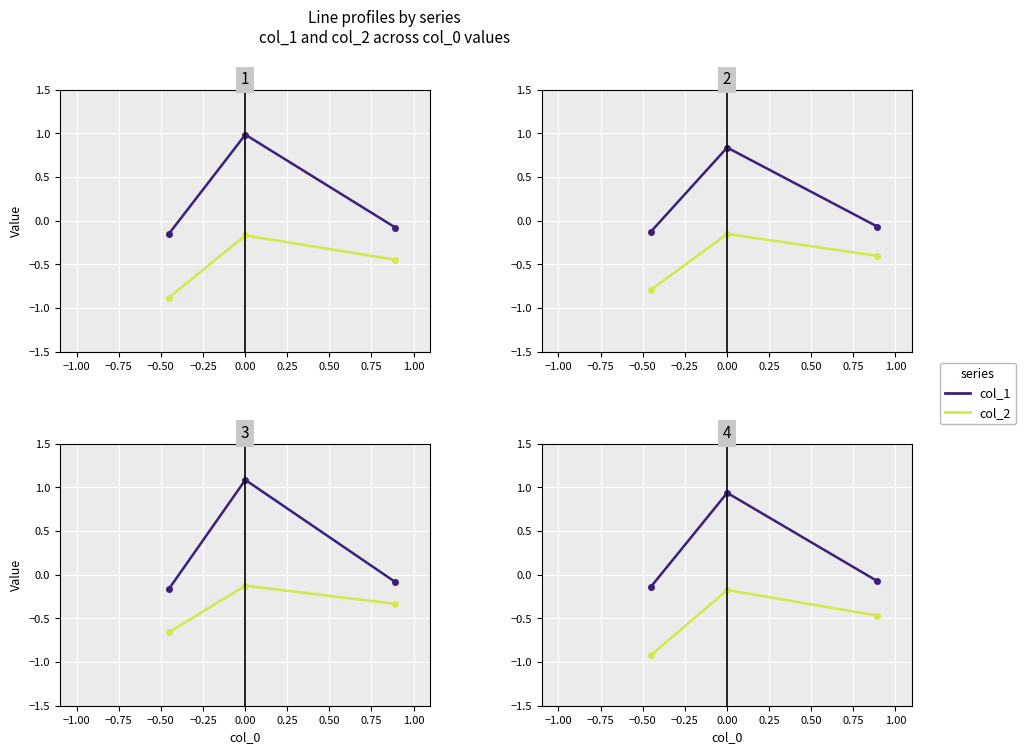

How many lines are shown in the chart?

2